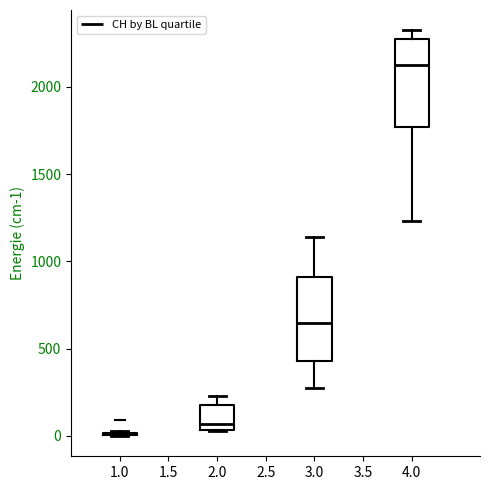

Reading left to right, read every box against the y-axis: the position of its median line, the range the box covers, and the ends of its whiskers. The values are not printed on the chart, so give them approximately, as read against the axis.

1.0: box collapsed to a line at 0, whiskers 0 to 50
2.0: median 50 (just above the box's lower edge), box 50 to 200, whiskers 50 to 250
3.0: median 650, box 450 to 900, whiskers 250 to 1150
4.0: median 2100, box 1750 to 2300, whiskers 1250 to 2300 (just above the box's upper edge)